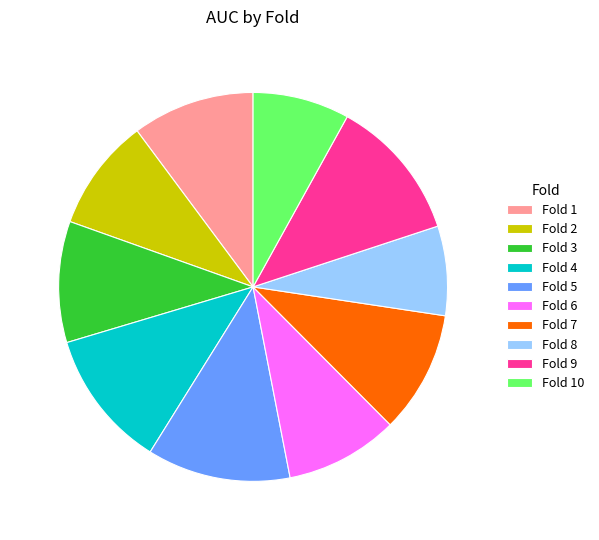

Combined, do Fold 8 and Fold 5 account for over 50%?

No